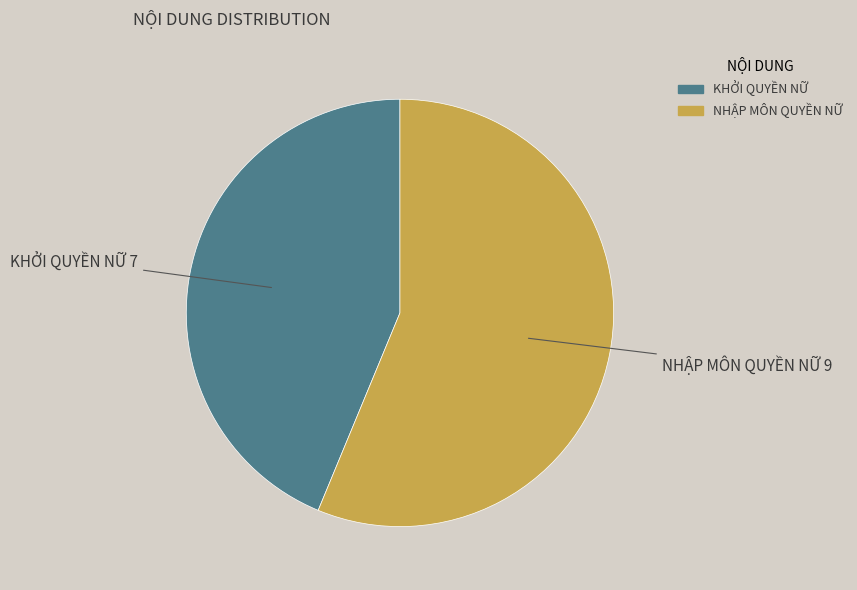

Is there a majority slice in this chart?

Yes